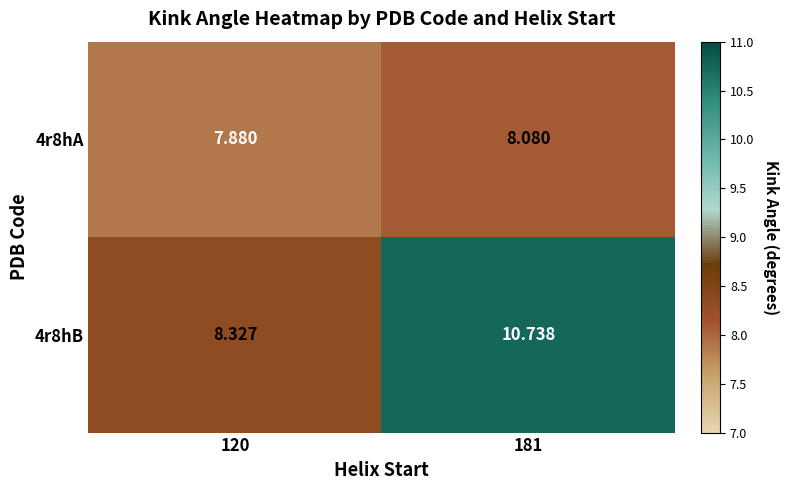

Is the value of 4r8hB at 120 greater than the value of 4r8hA at 120?

Yes